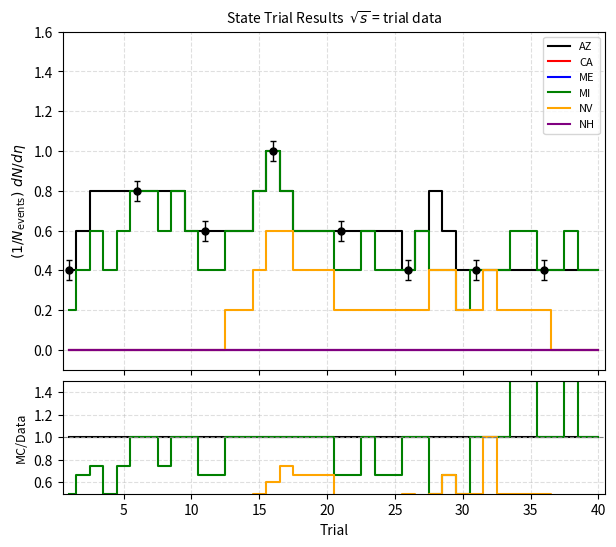

The value of AZ at 10 is 1.0. True or false?

True